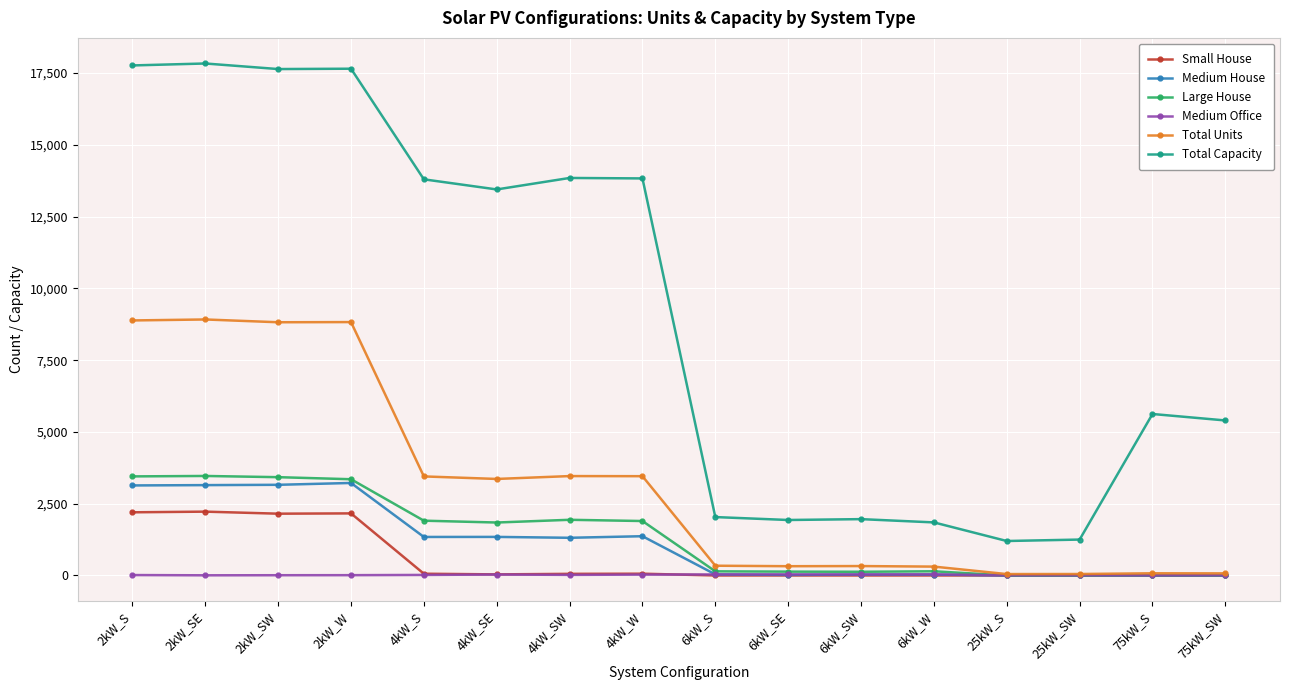

Which series changed the most between 2kW_W and 4kW_SE?

Total Units